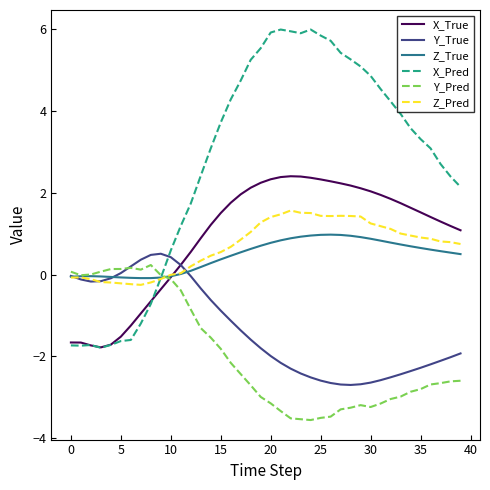

What is the maximum value for X_True?

2.4